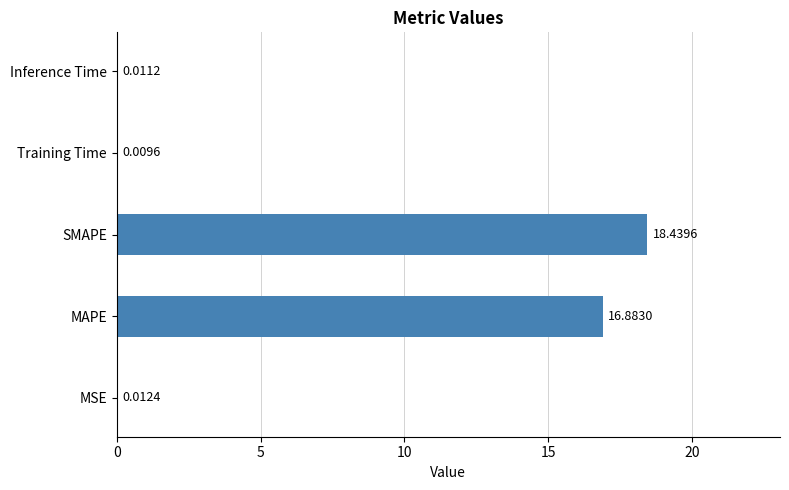

Approximately how many times larger is the value at MAPE compared to SMAPE?

0.9